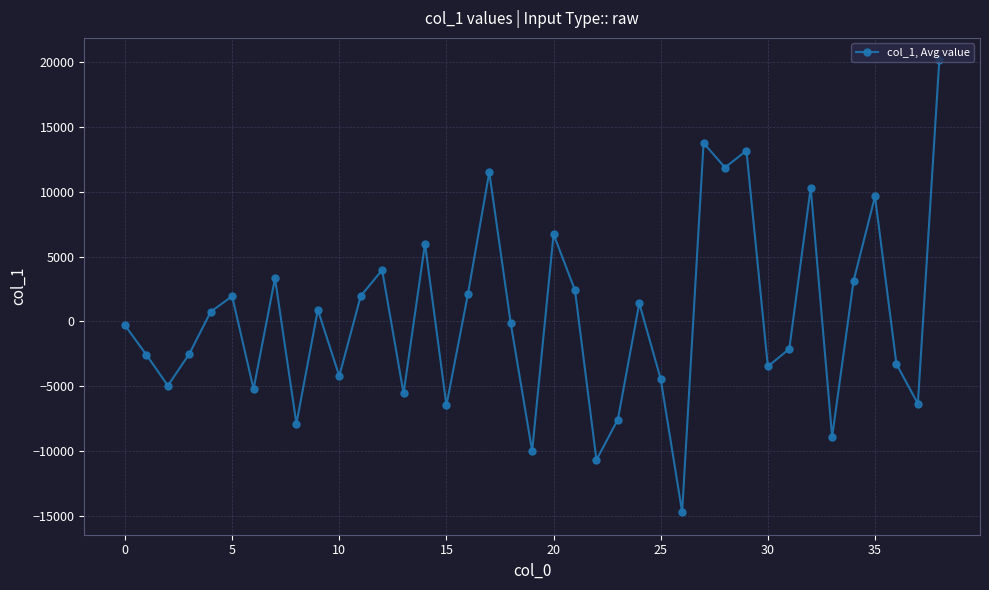

How many interior local peaks (higher than both neighbors) does the data have?

12